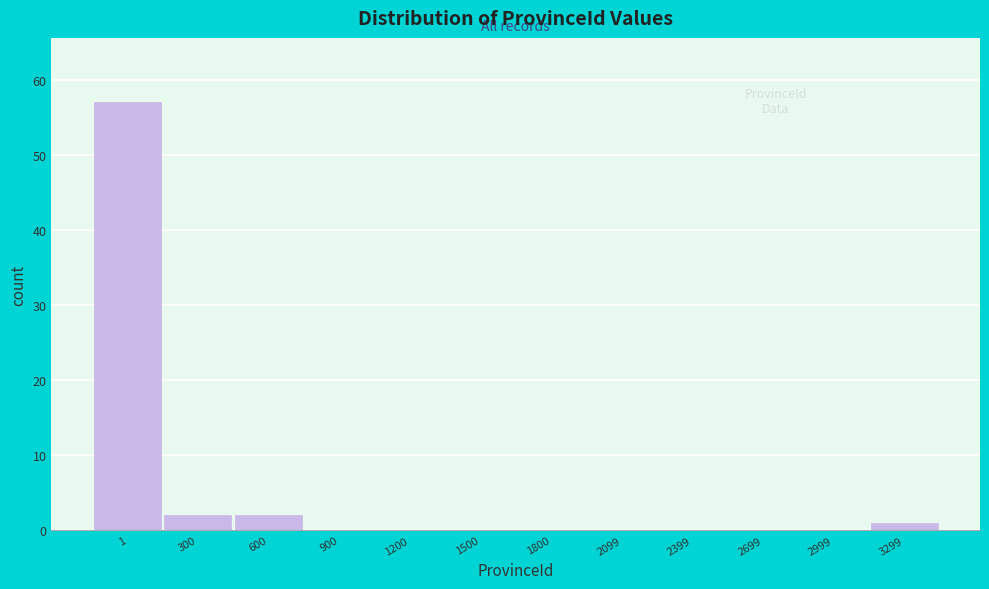

Reading left to right, what are all the values shown in this chart?

1=57	300=2	600=2	900=0	1200=0	1500=0	1800=0	2099=0	2399=0	2699=0	2999=0	3299=1